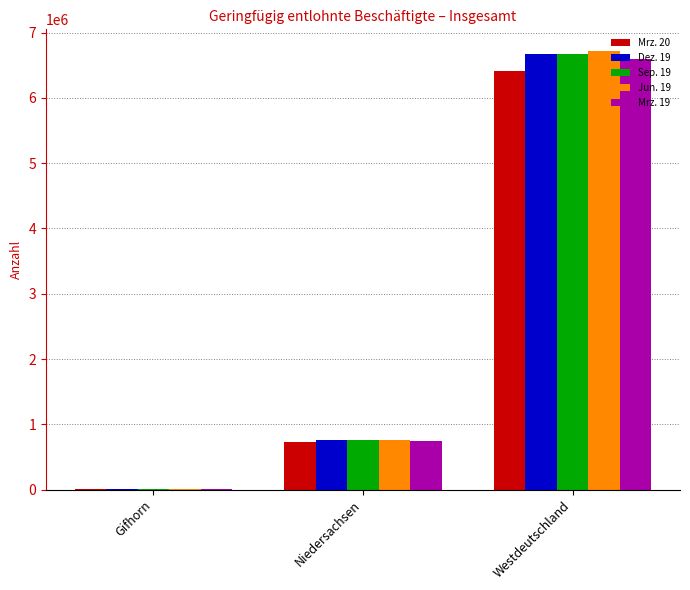

What is the maximum value for Jun. 19?

6713473